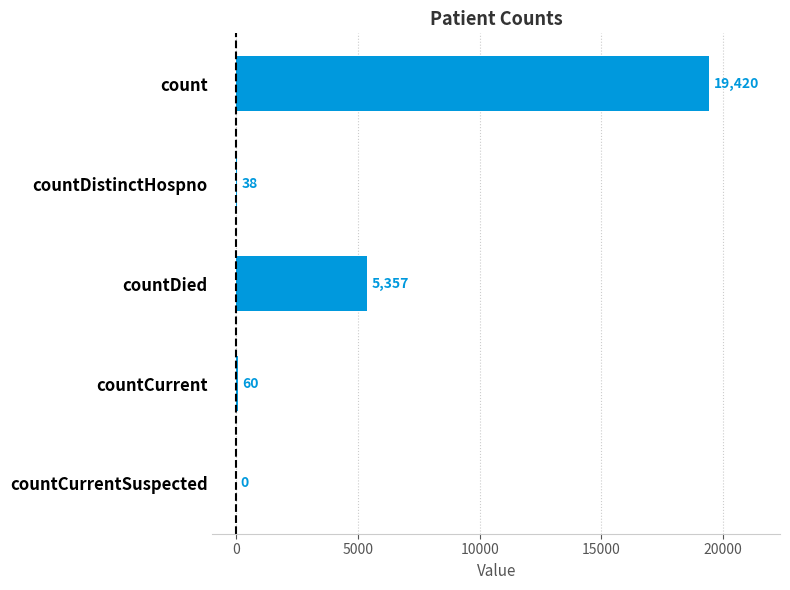

Reading bottom to top, what are all the values shown in this chart?

countCurrentSuspected=0	countCurrent=60	countDied=5357	countDistinctHospno=38	count=19420